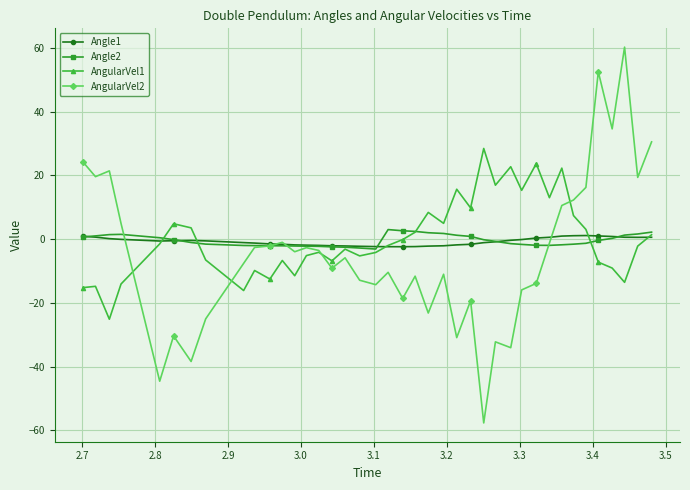

What is the lowest value of the Angle2 series?

-3.1